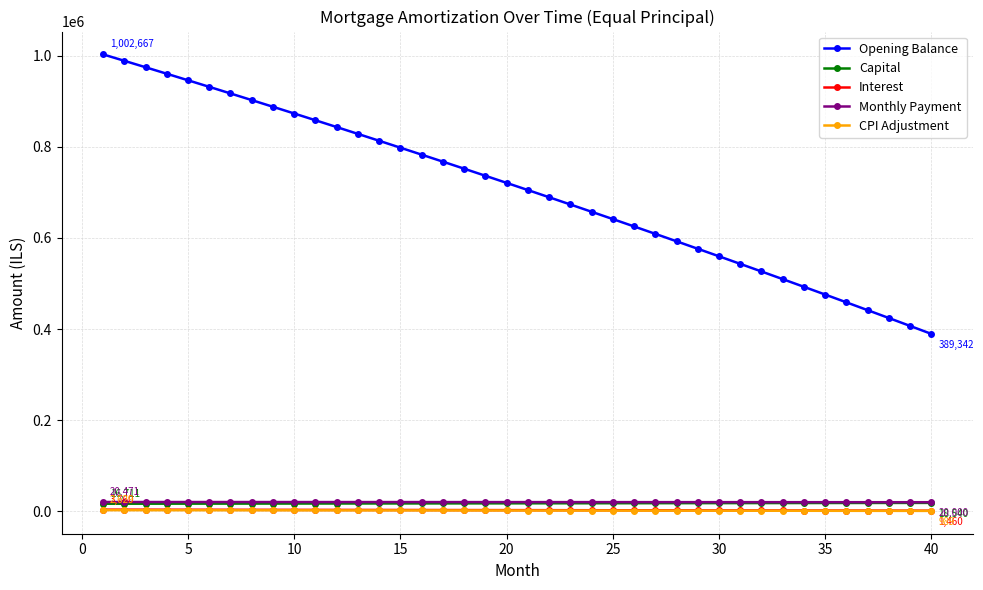

What is the highest value of the Opening Balance series?

1002666.7